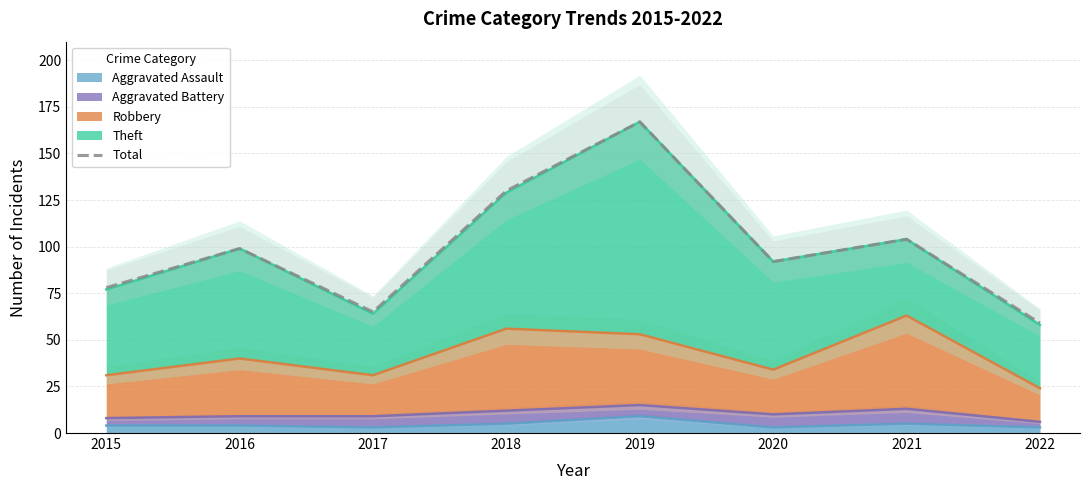

Rank the categories by value from highest to lowest.

2019, 2018, 2021, 2016, 2020, 2015, 2017, 2022